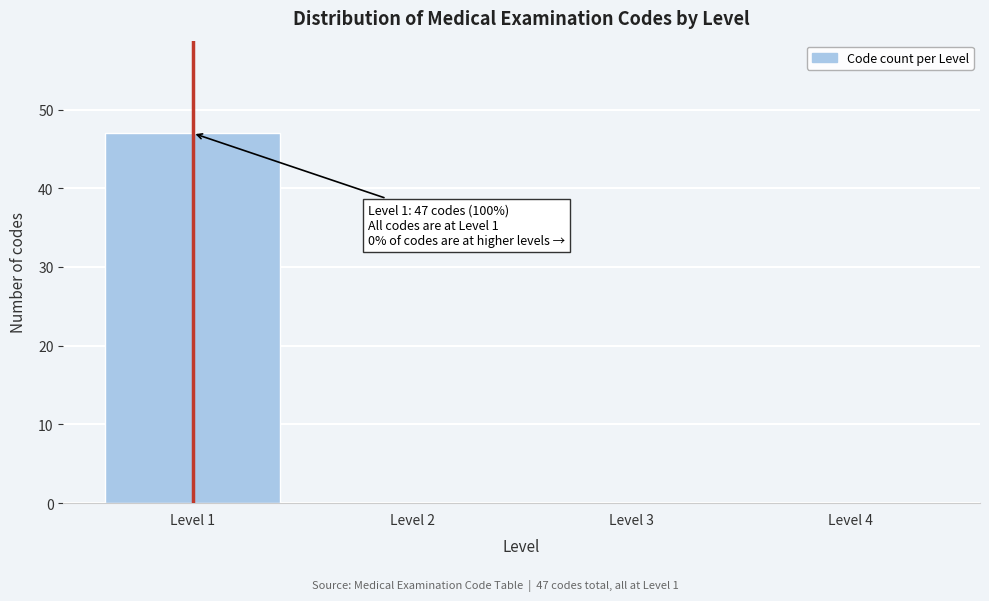

Which range on the x-axis has the tallest bar?

0.5 to 1.5